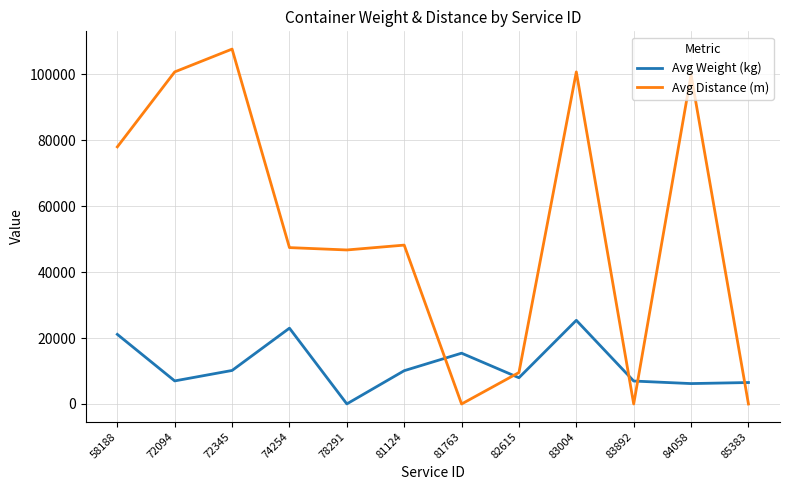

At which category is the sum across all series the highest?

83004